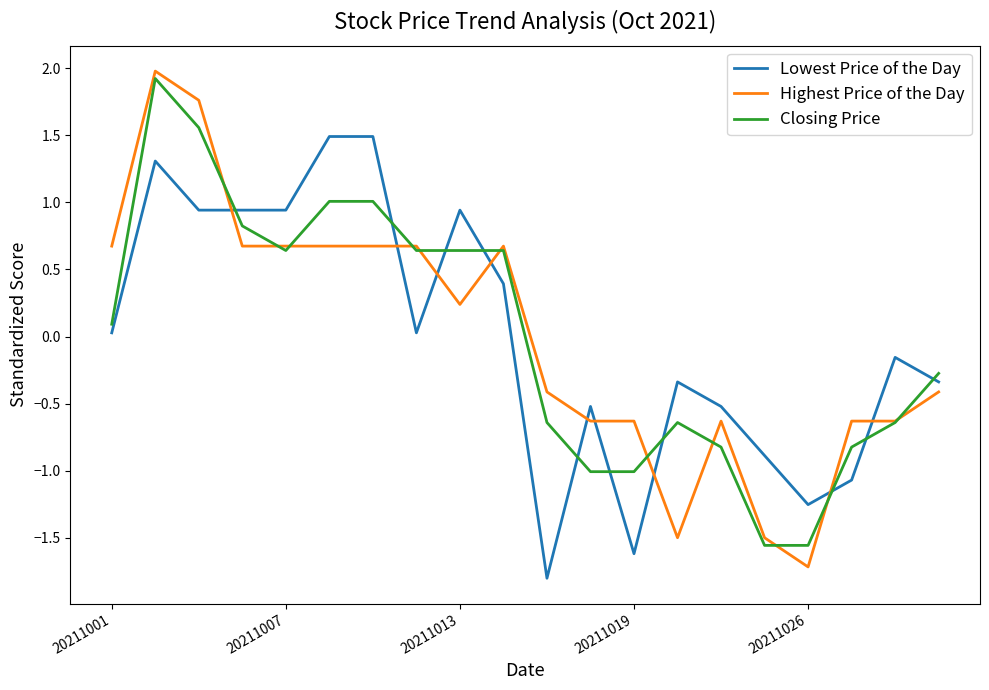

How many intersections are there between Closing Price and Lowest Price of the Day?

10